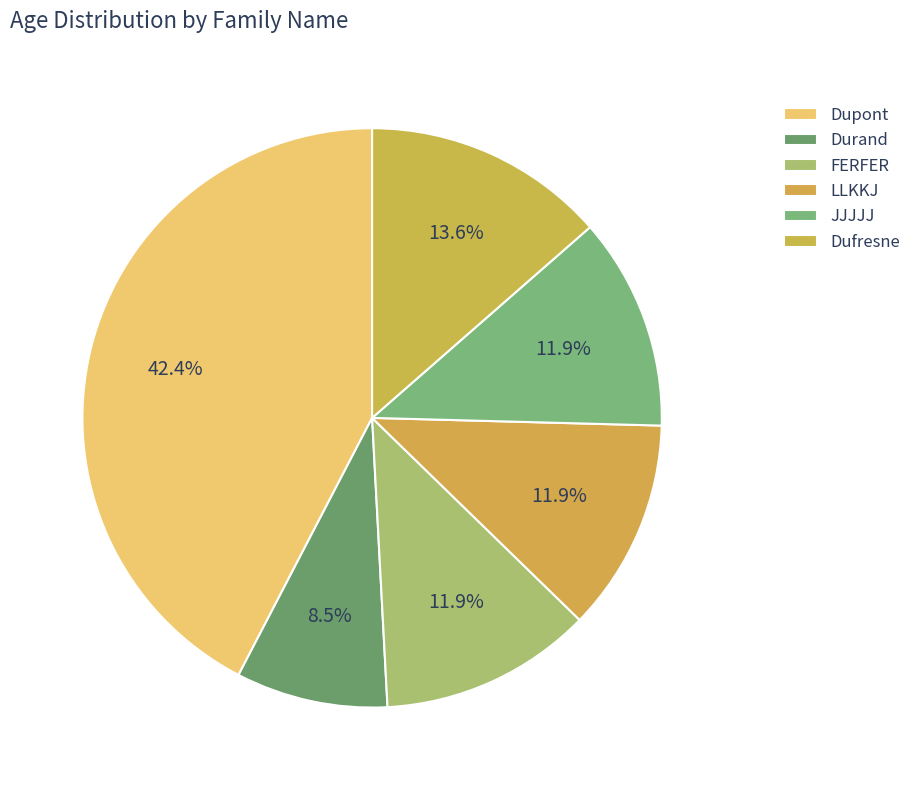

What percentage is NOT represented by LLKKJ?

88.1%